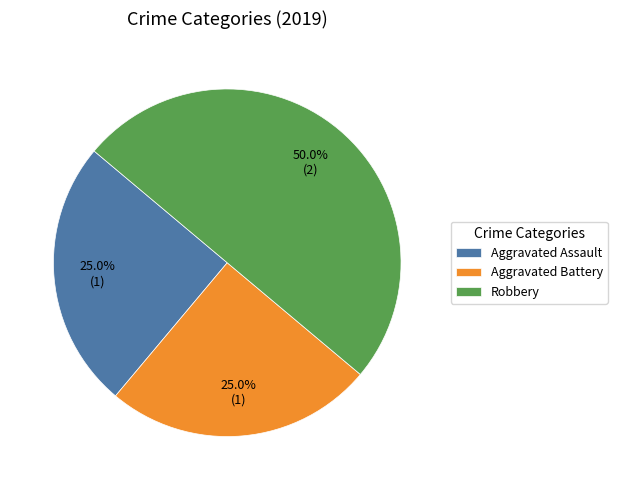

What is the total percentage of Aggravated Assault and Robbery?

75.0%